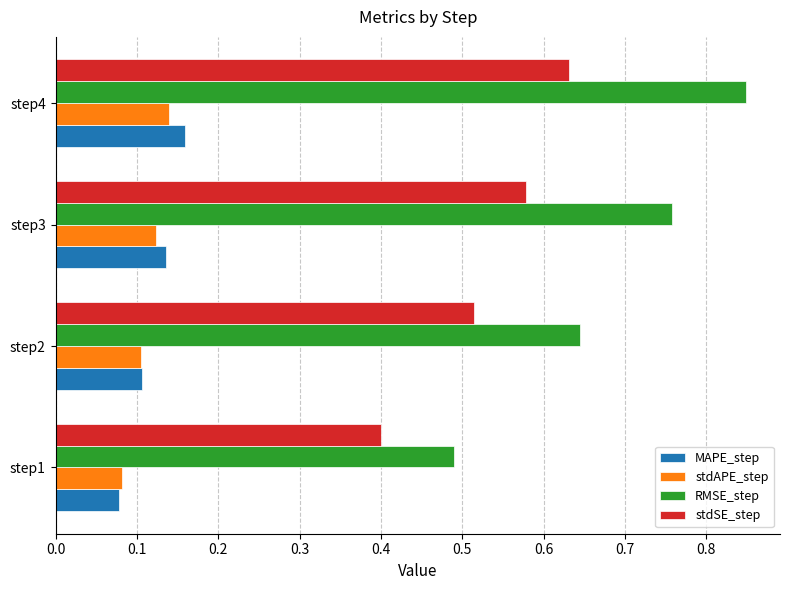

At which category is the sum across all series the highest?

step4